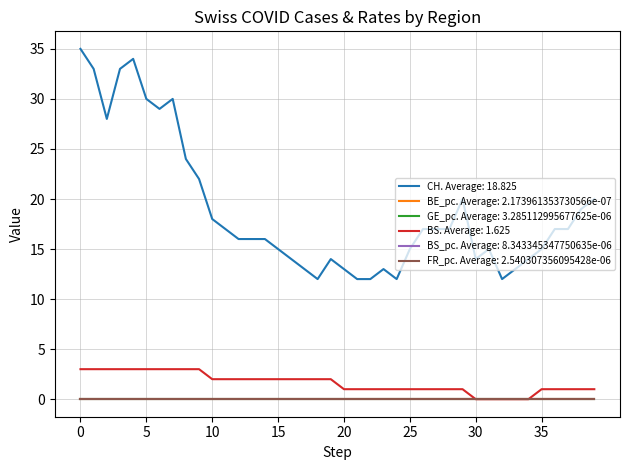

True or false: CH. Average: 18.825 and BS. Average: 1.625 cross at least once.

False